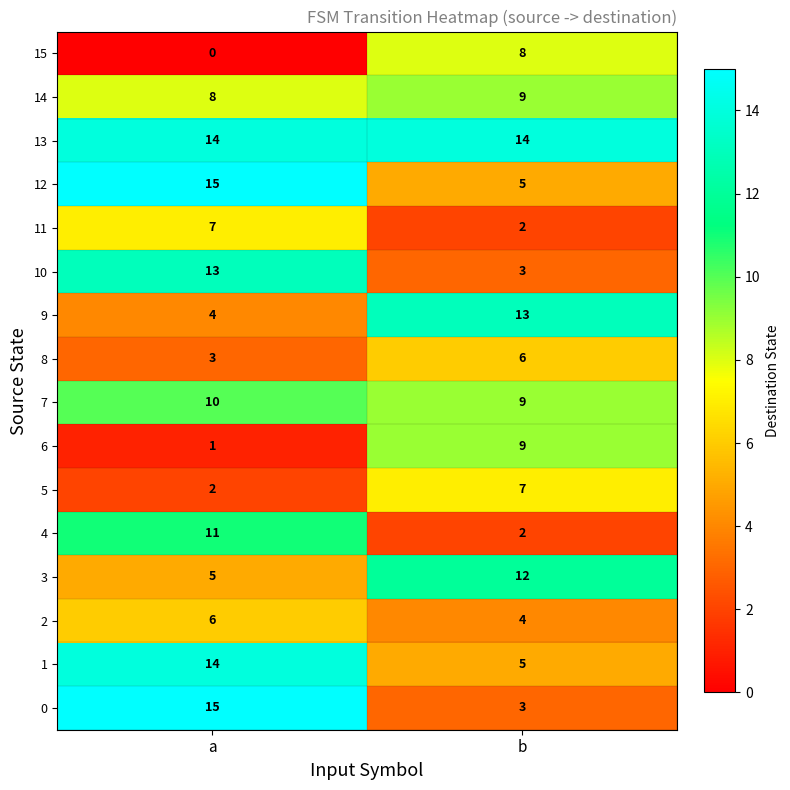

What is the approximate value of 11 at a?

7